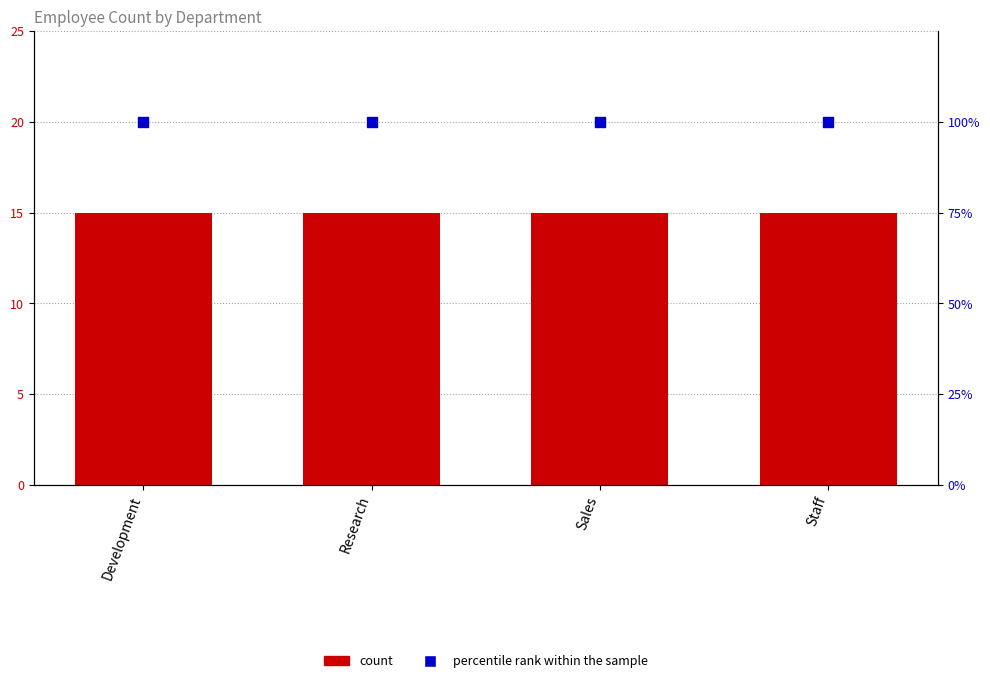

Which series reaches the minimum Y coordinate?

count